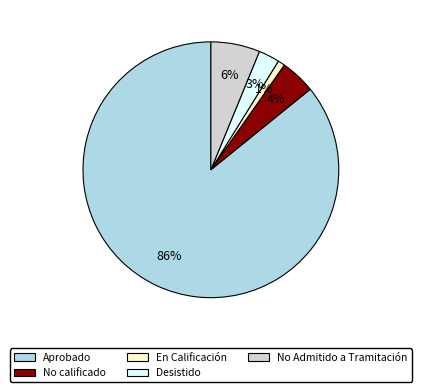

Does Aprobado account for over 50% of the chart?

Yes